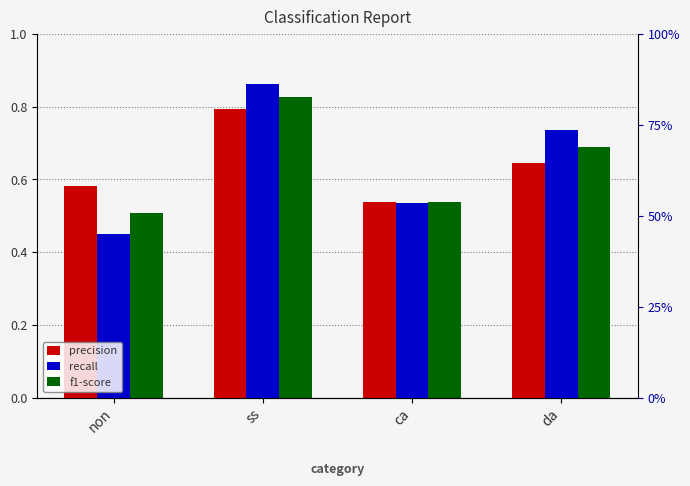

What is the sum of all f1-score values?

2.6